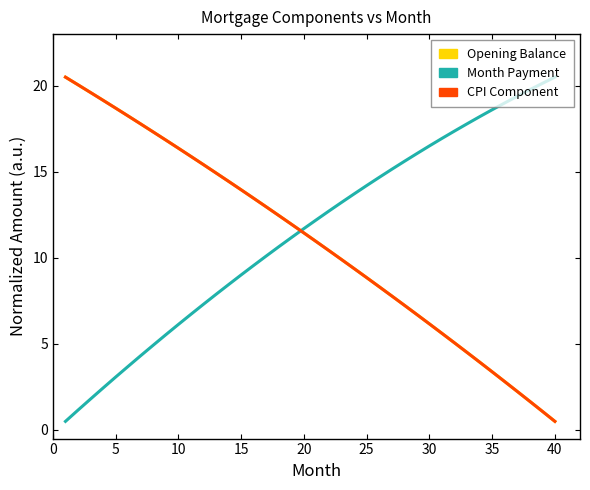

What are all the series names shown in the legend?

Opening Balance, Month Payment, CPI Component